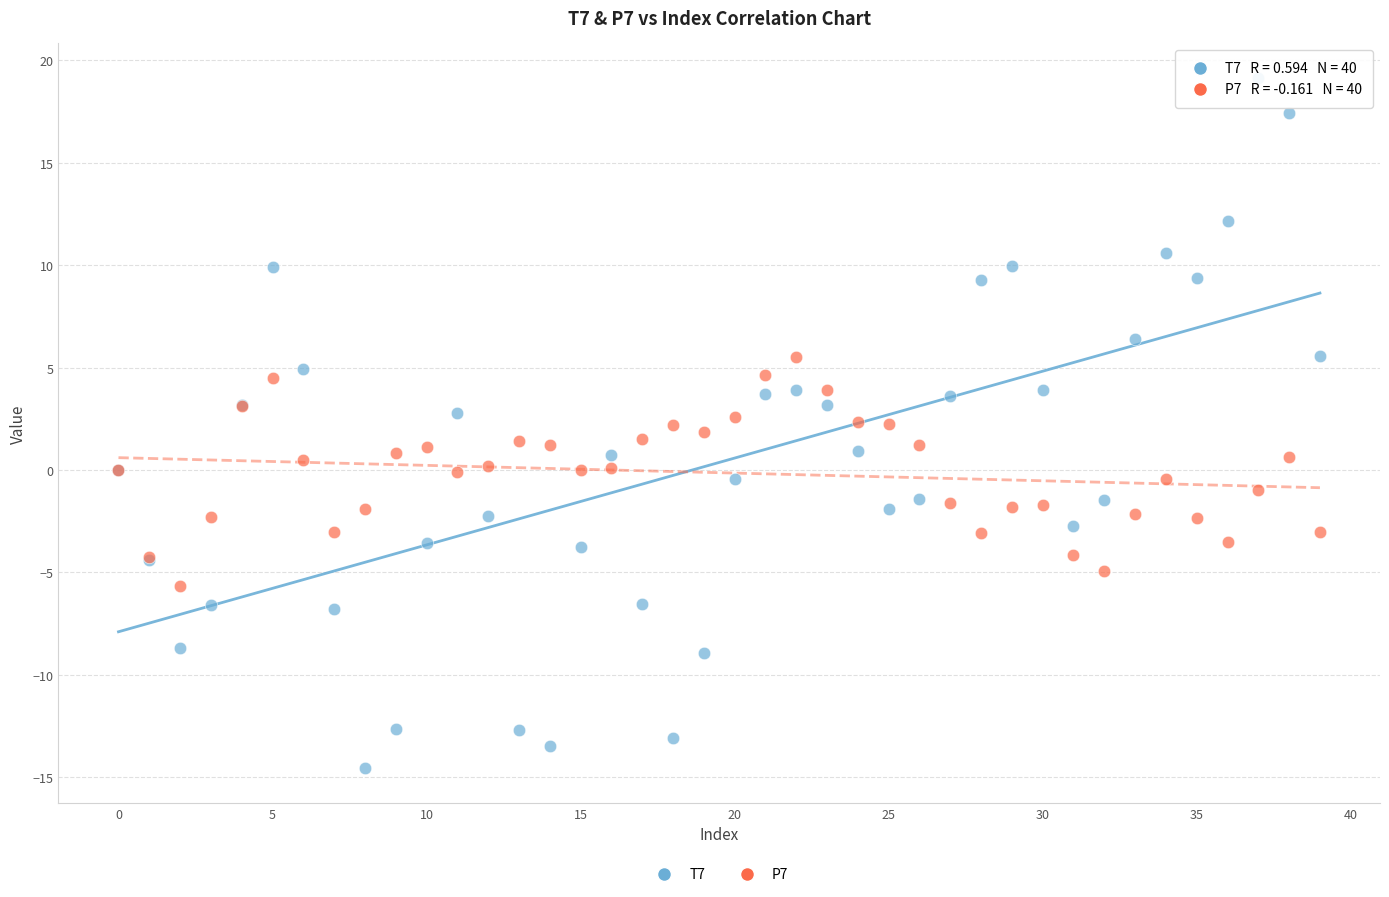

What are all the series names shown in the legend?

T7, P7